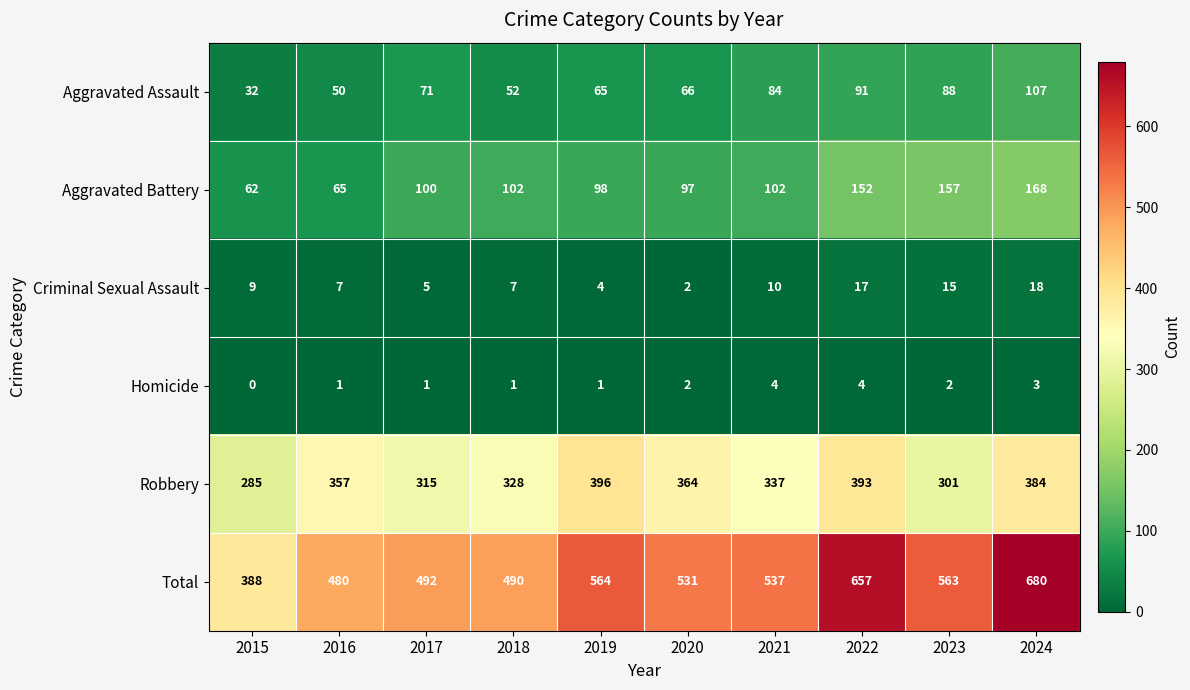

True or false: Aggravated Assault has a value of 169 at 2024.

False